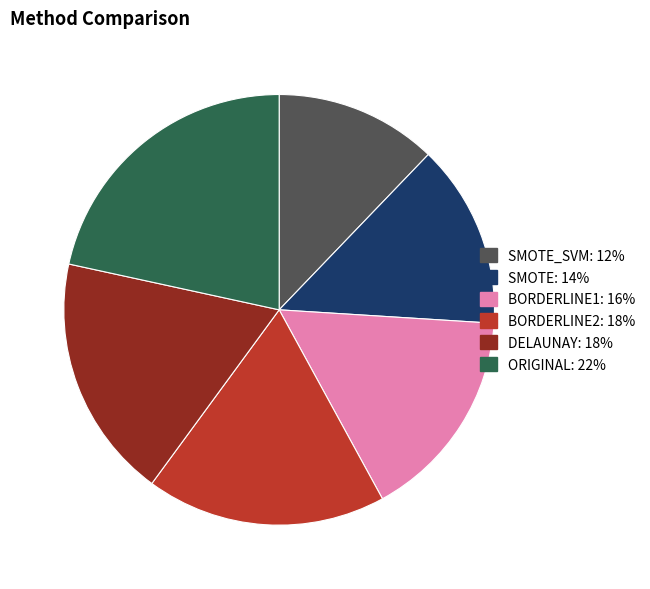

Does any single category account for the majority?

No